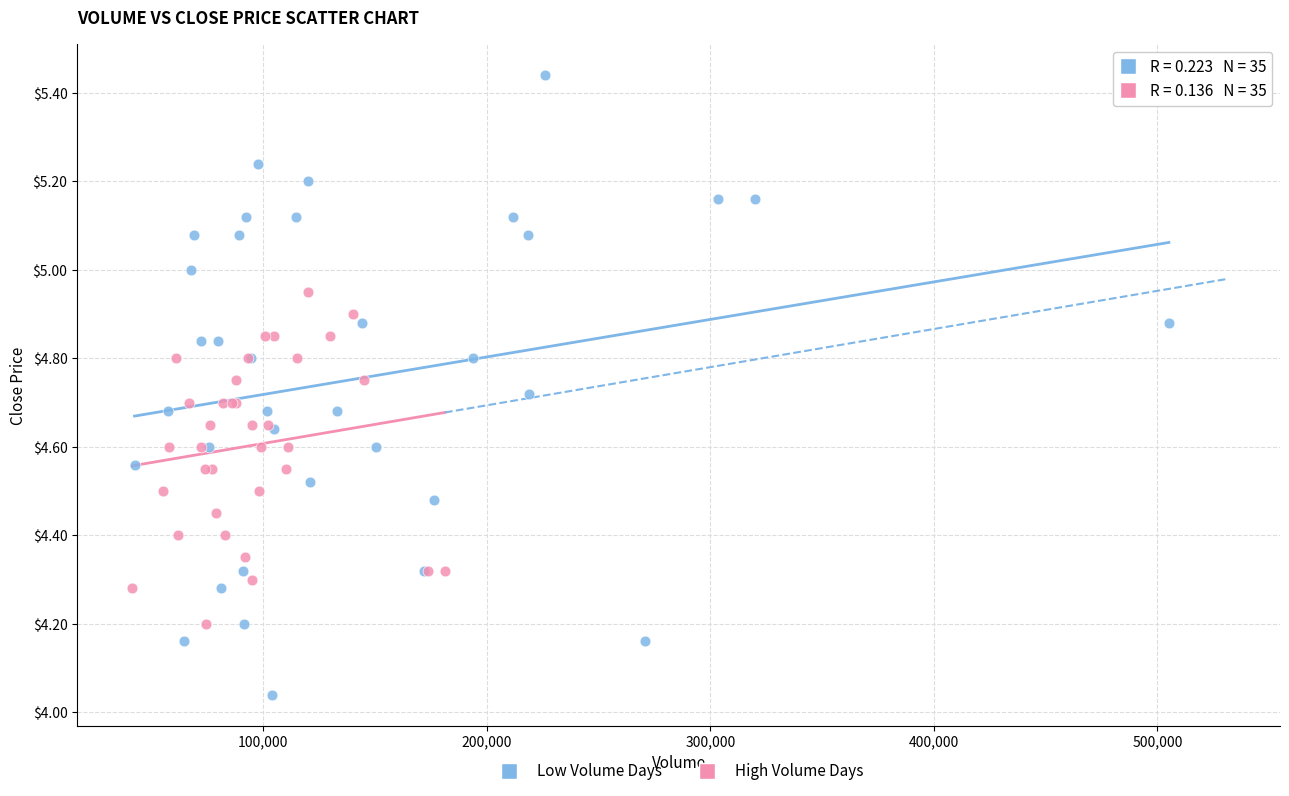

Which series has the widest spread of Y values?

Low Volume Days